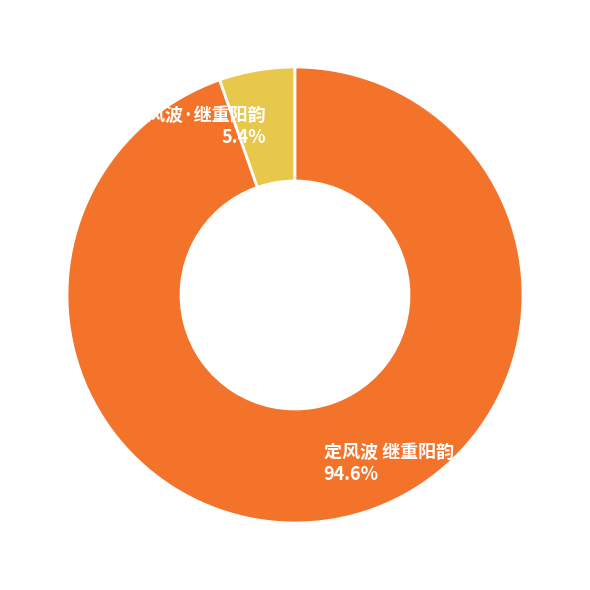

Is 定风波 继重阳韵 the majority of the pie?

Yes